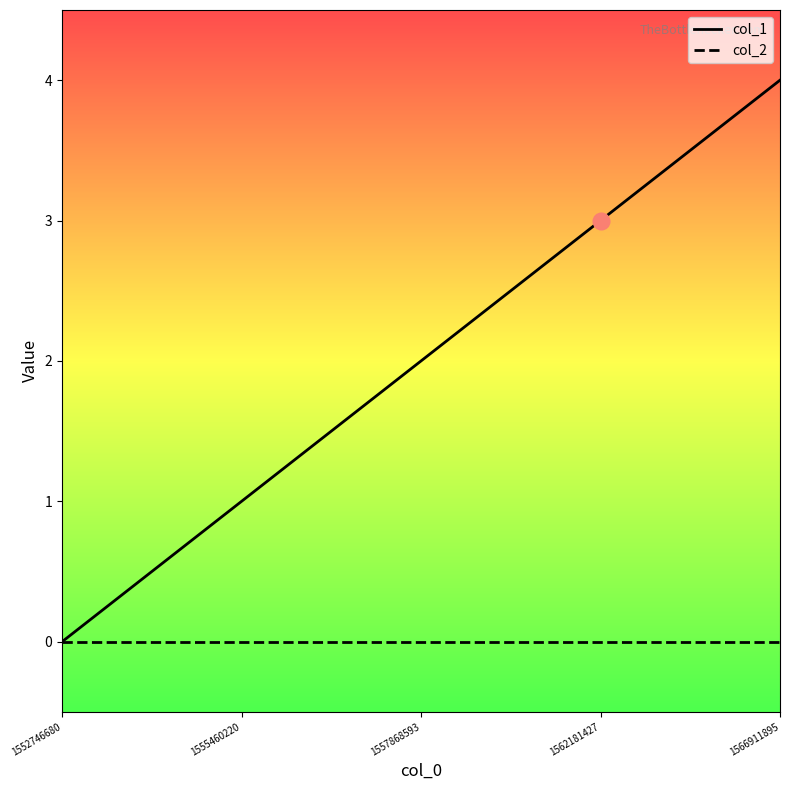

Rank the series by their average value, from highest to lowest.

col_1, col_2